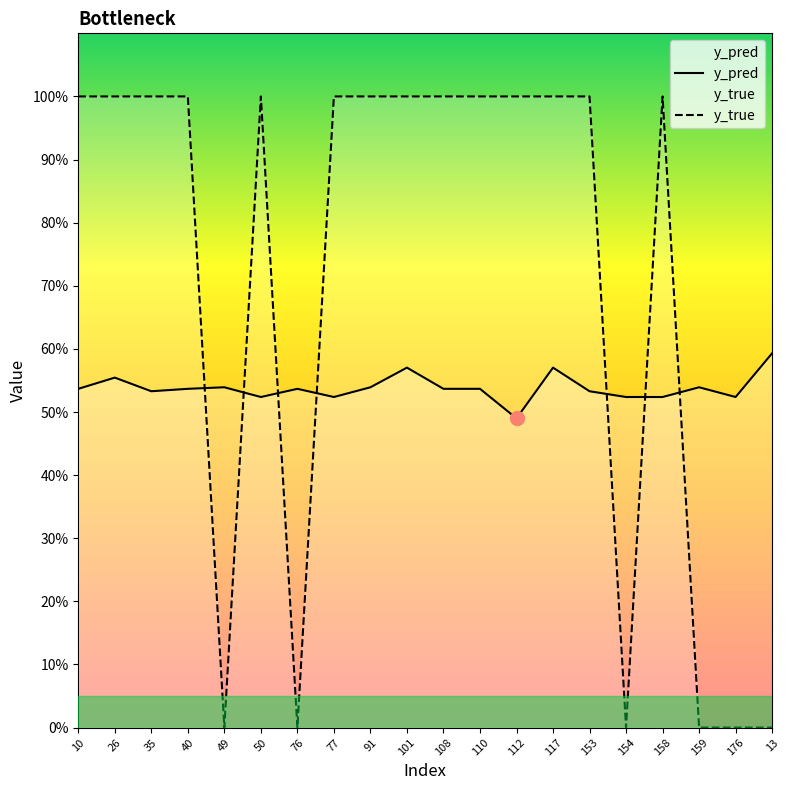

What is the total value across all series at 50?

1.5